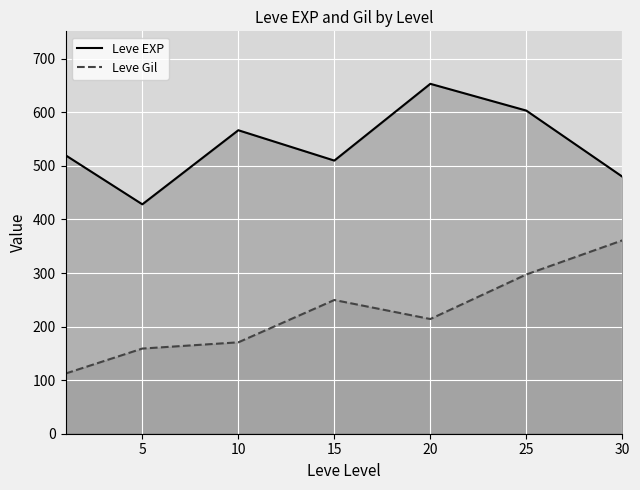

What is the approximate value of Leve EXP at 5?

428.3